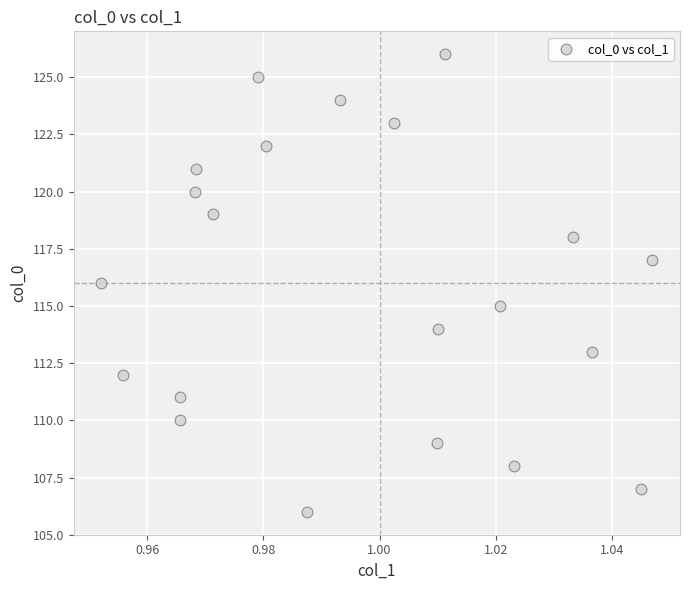

What is the range of Y values (max minus min)?

20